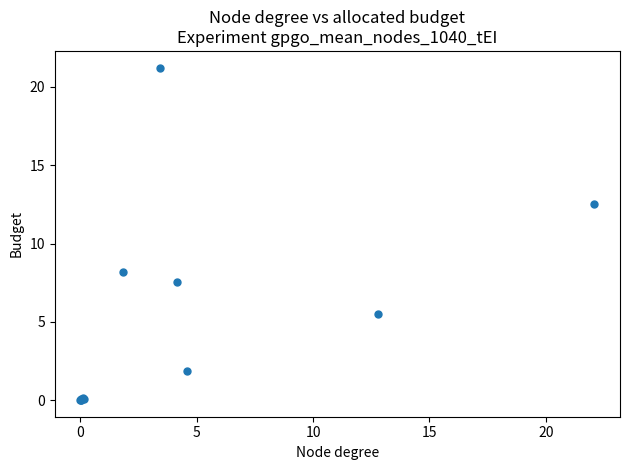

What Y value in the scatter plot is closest to 10?

8.2